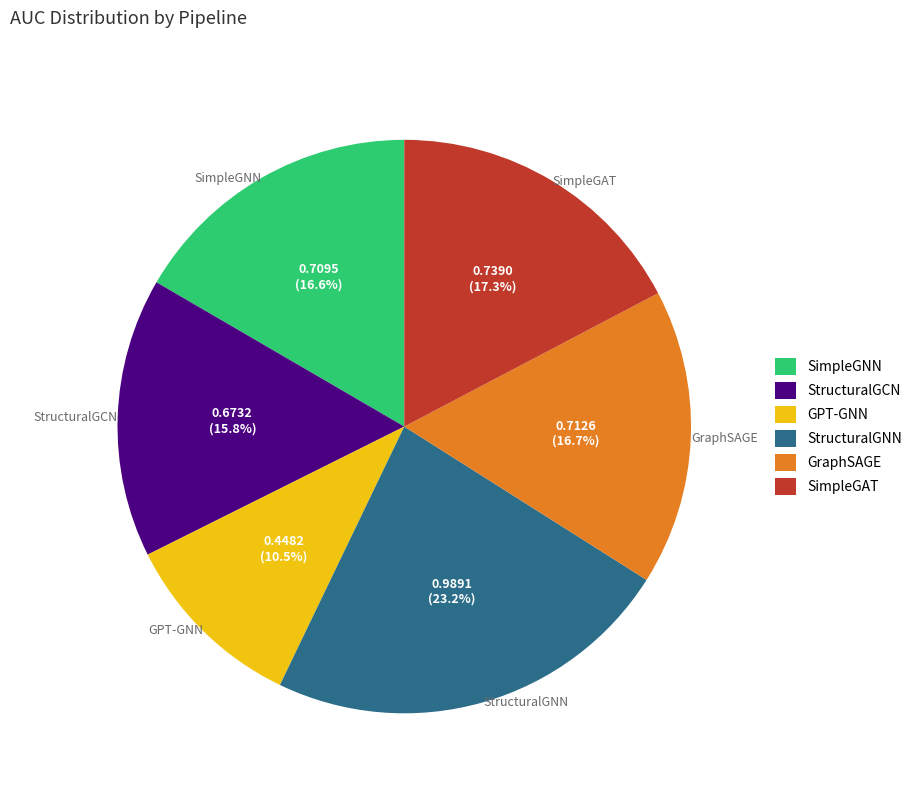

Which has a higher value, GPT-GNN or StructuralGNN?

StructuralGNN